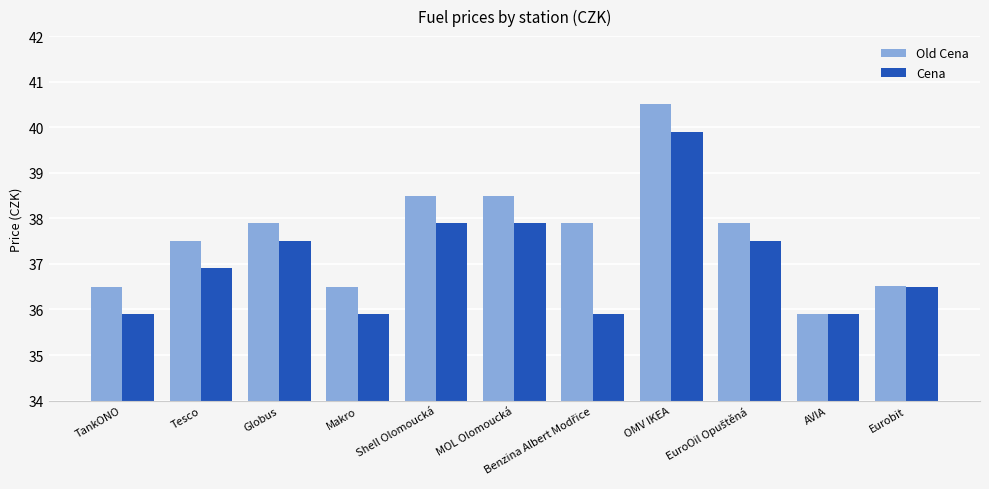

At which category is the sum across all series the highest?

OMV IKEA